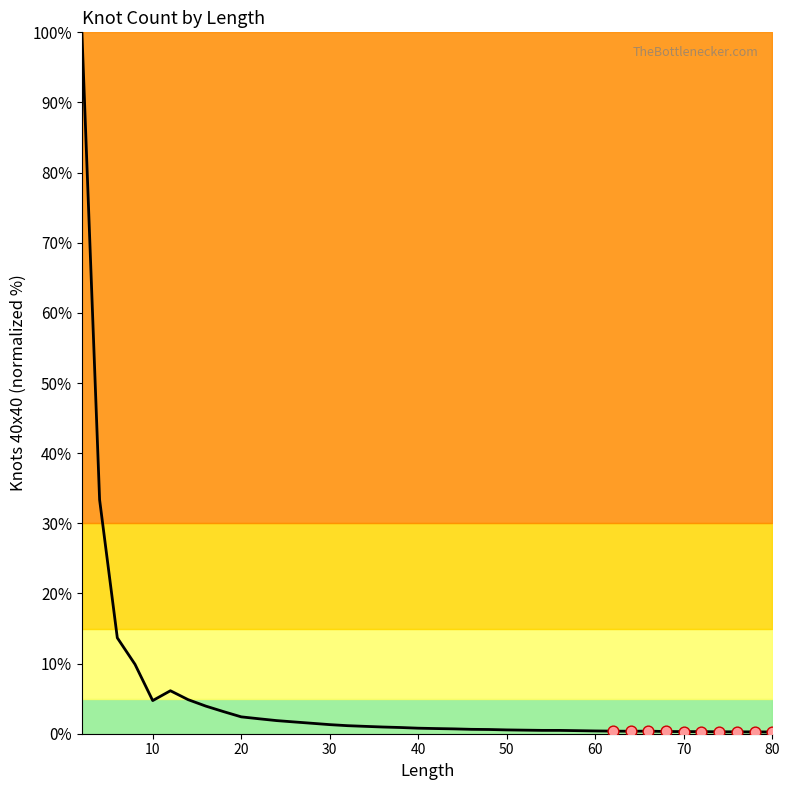

What is the maximum value shown in the chart?

100.0